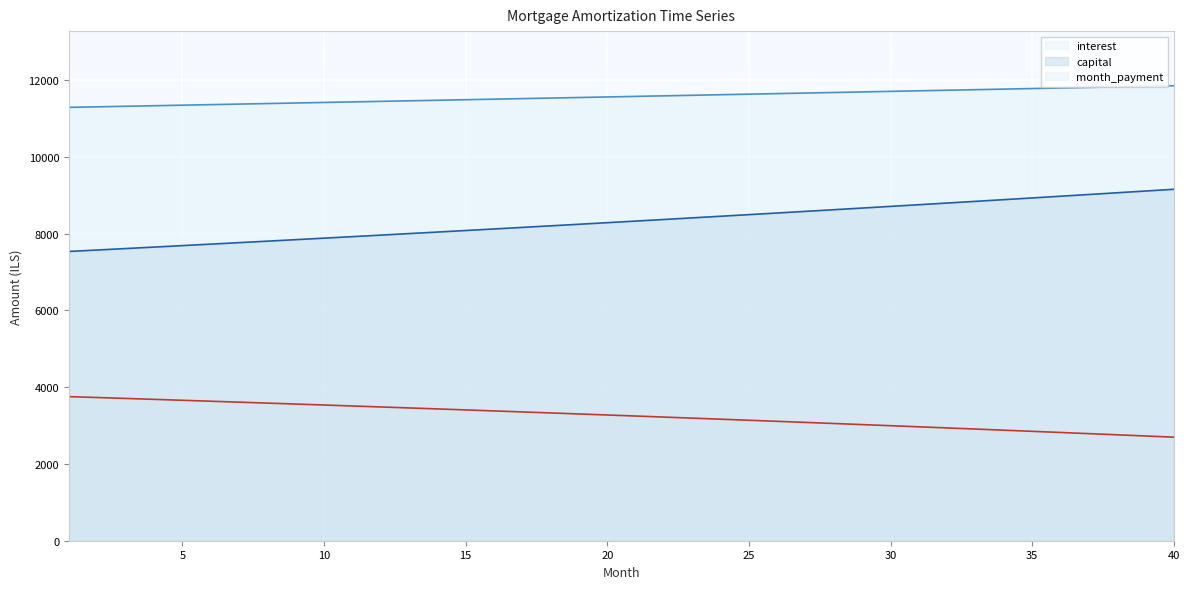

Which series changed the most between 18 and 22?

capital